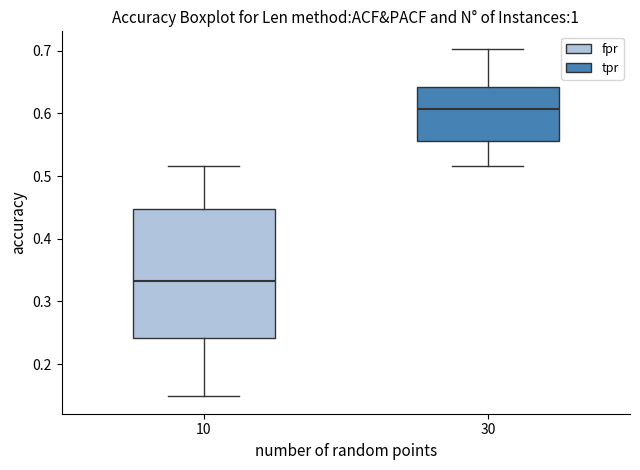

Reading left to right, read every box against the y-axis: the position of its median line, the range the box covers, and the ends of its whiskers. The values are not printed on the chart, so give them approximately, as read against the axis.

10: median 0.33, box 0.24 to 0.45, whiskers 0.15 to 0.52
30: median 0.61, box 0.56 to 0.64, whiskers 0.52 to 0.70